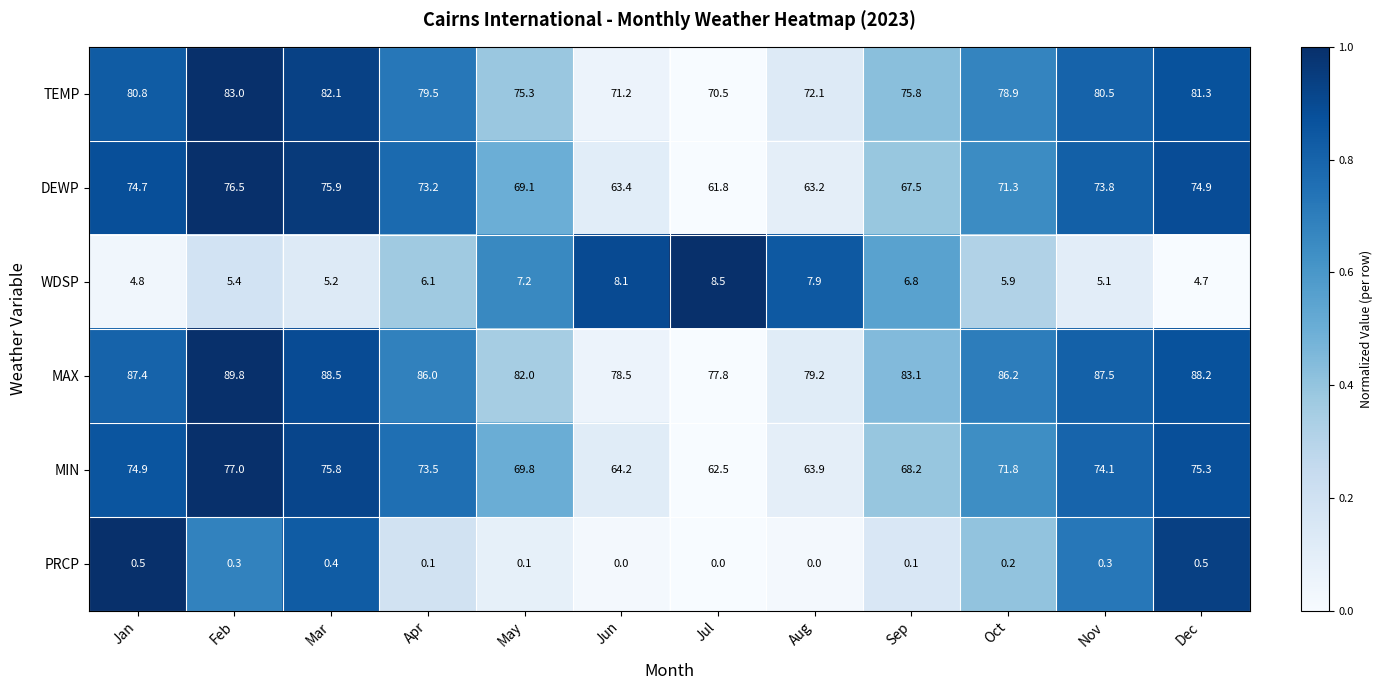

True or false: TEMP has a value of 83.0 at Feb.

True